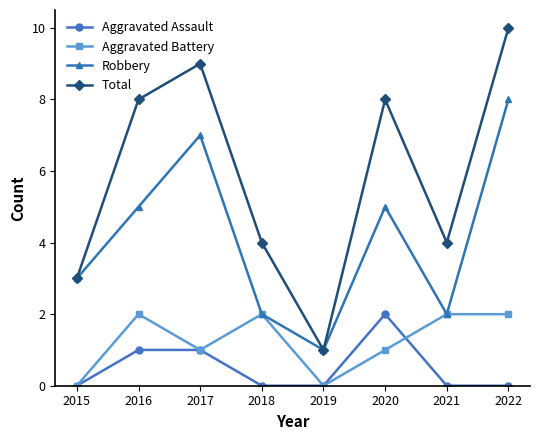

In Robbery, how many points are higher than both neighbors (excluding endpoints)?

2